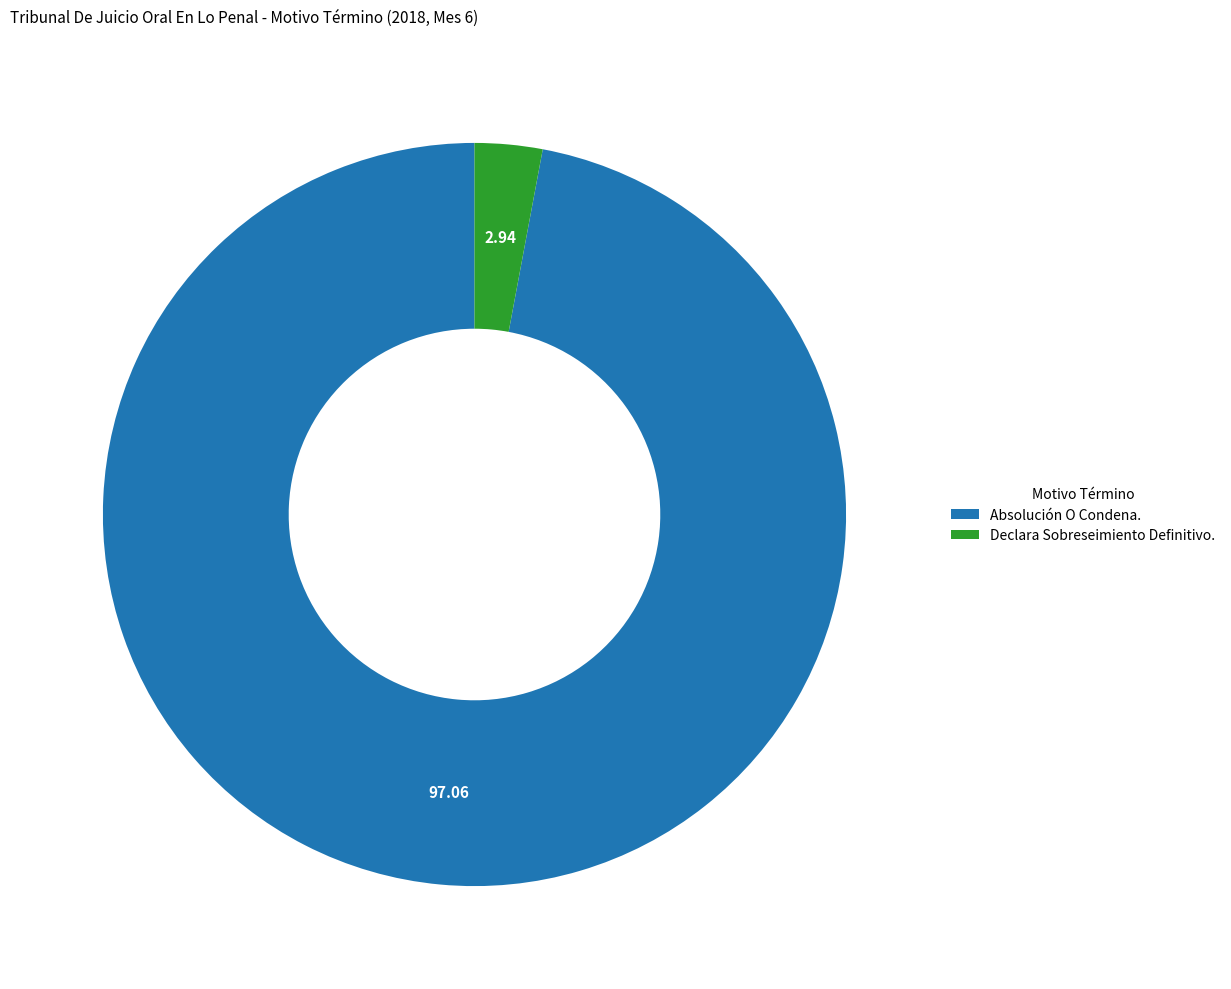

Which slice is the largest?

Absolución O Condena.